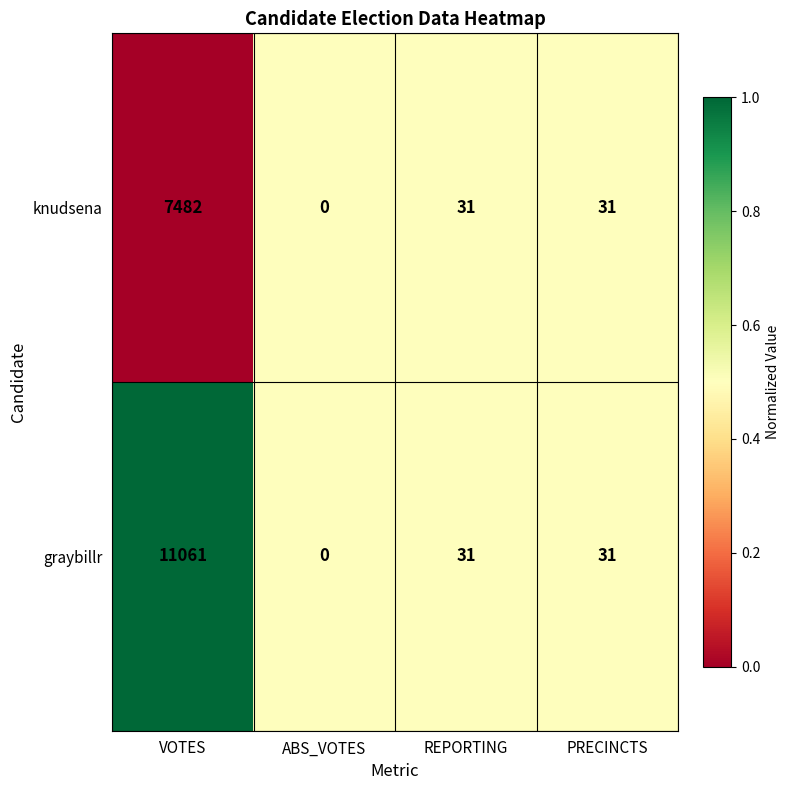

Rank the series by their maximum value, from lowest to highest.

knudsena, graybillr